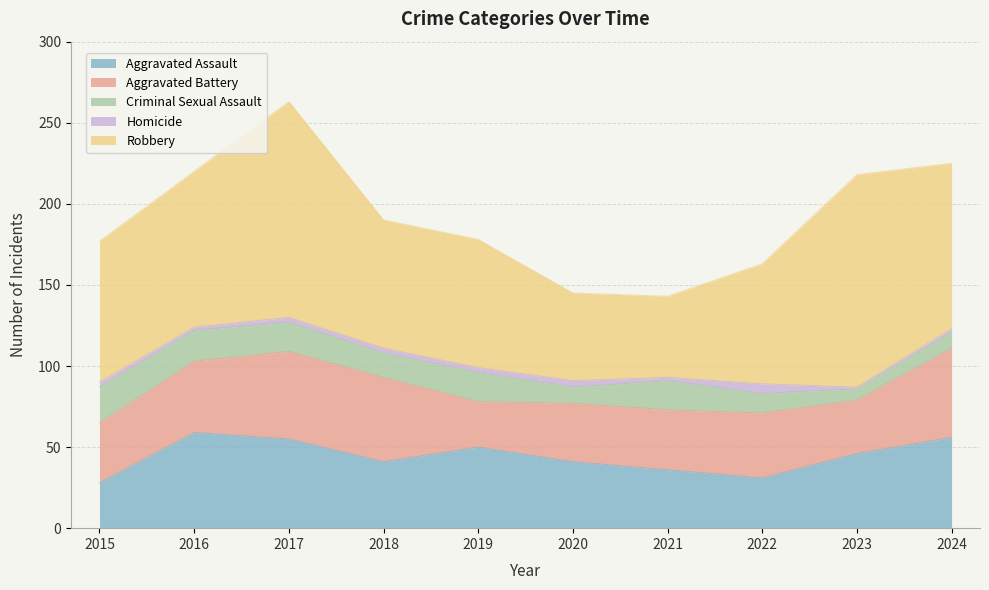

Is it true that Aggravated Battery equals 40 at 2022?

True